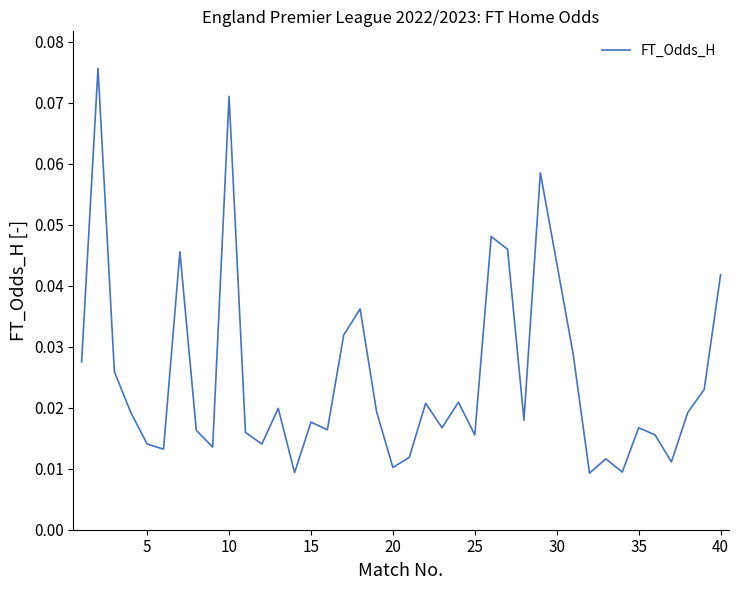

Reading left to right, transcribe all the data shown in this chart.

0.0	0.1	0.0	0.0	0.0	0.0	0.0	0.0	0.0	0.1	0.0	0.0	0.0	0.0	0.0	0.0	0.0	0.0	0.0	0.0	0.0	0.0	0.0	0.0	0.0	0.0	0.0	0.0	0.1	0.0	0.0	0.0	0.0	0.0	0.0	0.0	0.0	0.0	0.0	0.0